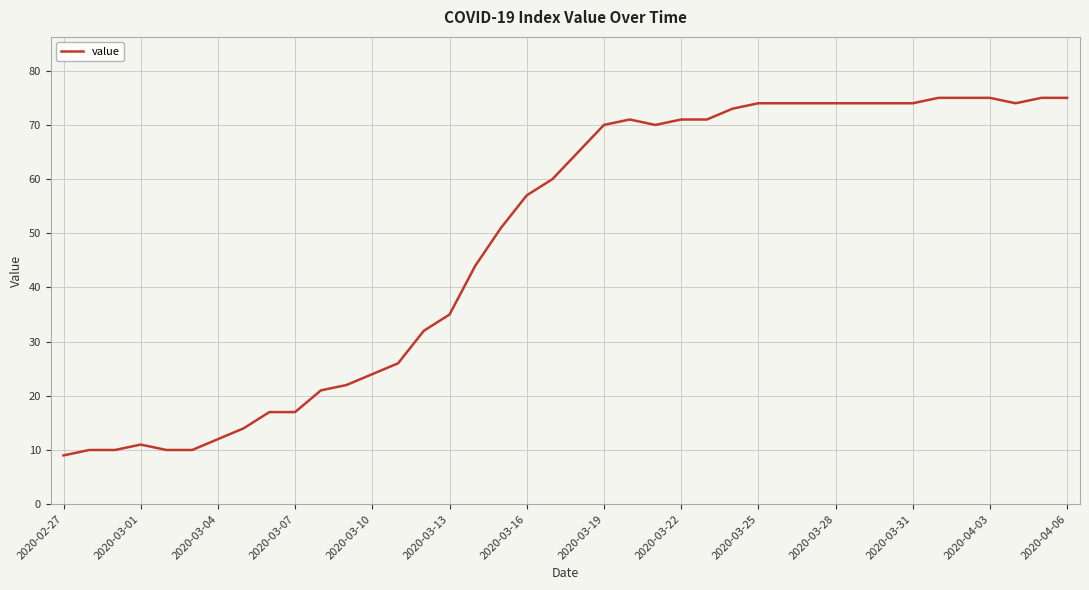

What is the difference between the maximum and minimum values?

66